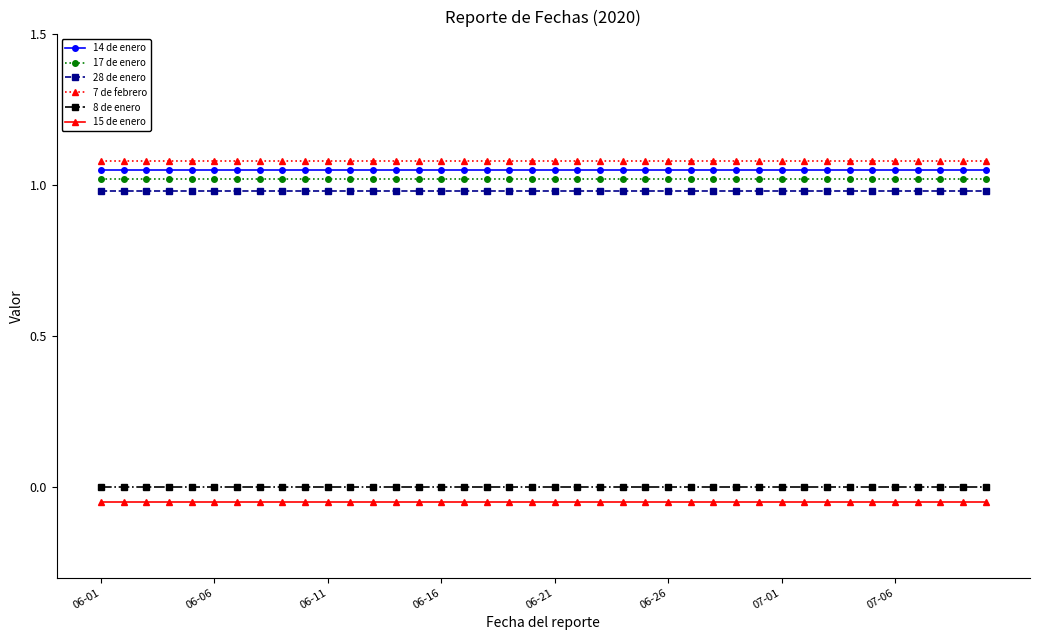

The 15 de enero series shows -0.1 at 33. True or false?

True